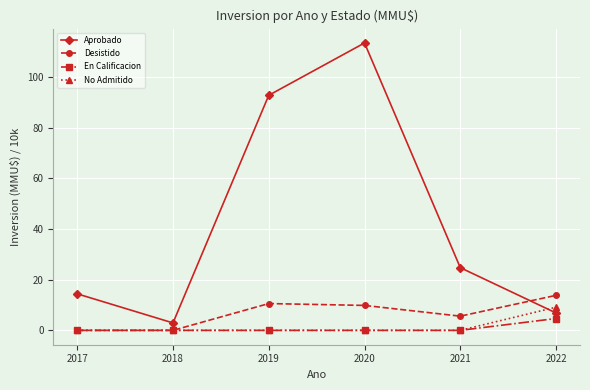

Reading right to left, transcribe all the data shown in this chart.

Aprobado: 2022=6.9	2021=24.7	2020=113.4	2019=92.8	2018=2.9	2017=14.4
Desistido: 2022=13.8	2021=5.6	2020=9.8	2019=10.6	2018=0.0	2017=0.0
En Calificacion: 2022=4.7	2021=0.0	2020=0.0	2019=0.0	2018=0.0	2017=0.0
No Admitido: 2022=9.2	2021=0.0	2020=0.0	2019=0.0	2018=0.0	2017=0.0